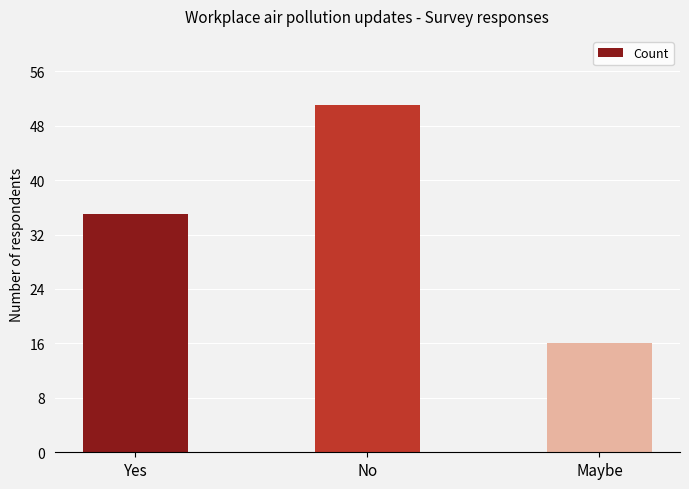

How many data points are less than 35?

1